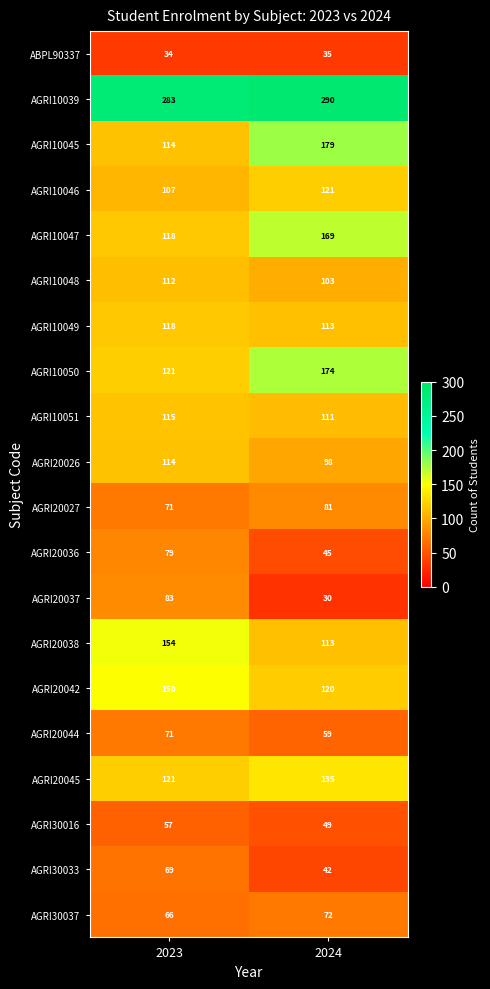

What is the total value across all series at 2024?

2139